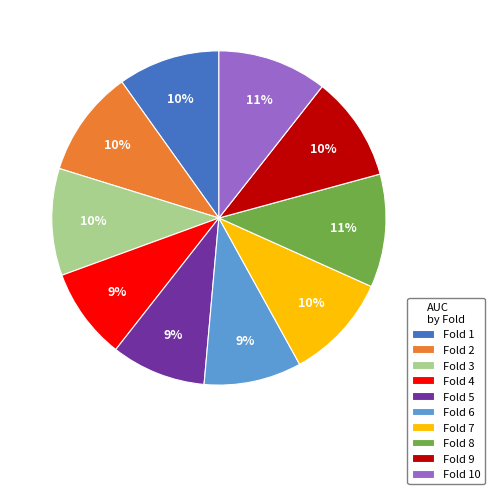

The Fold 6 slice represents 9% of the pie. True or false?

True